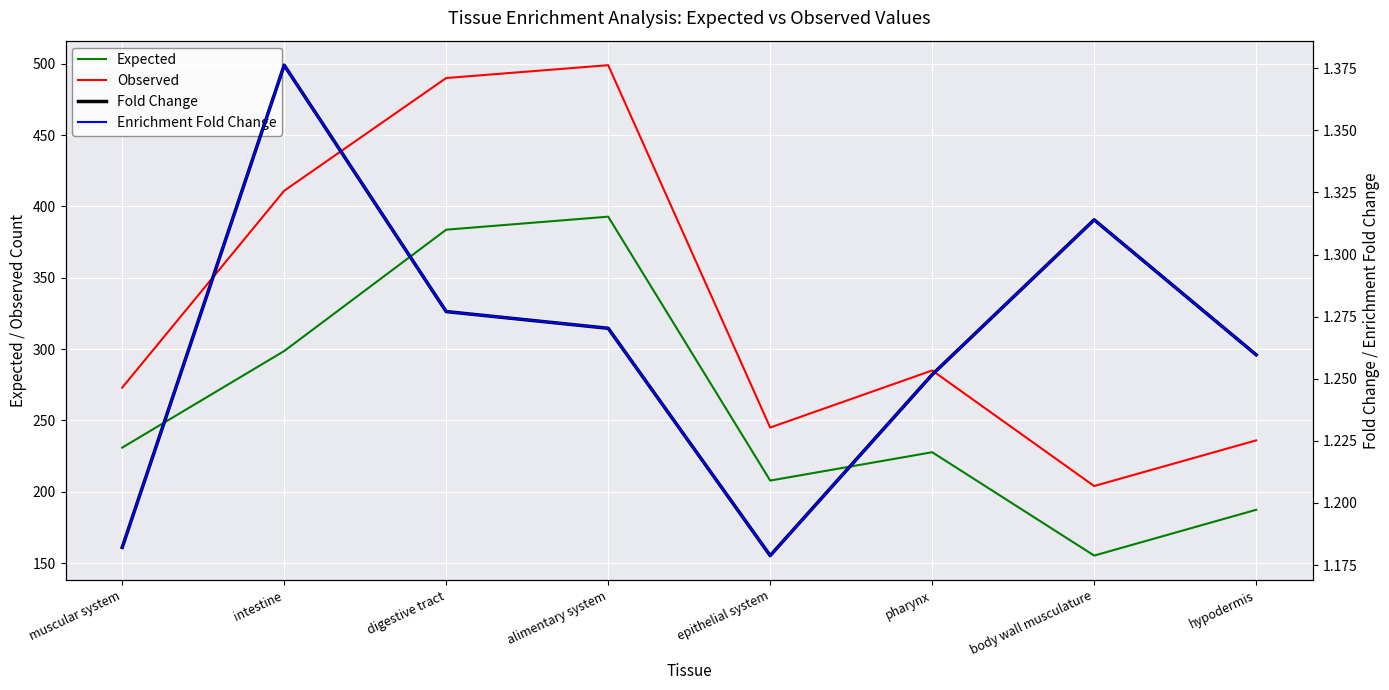

How many distinct data groups are displayed?

4